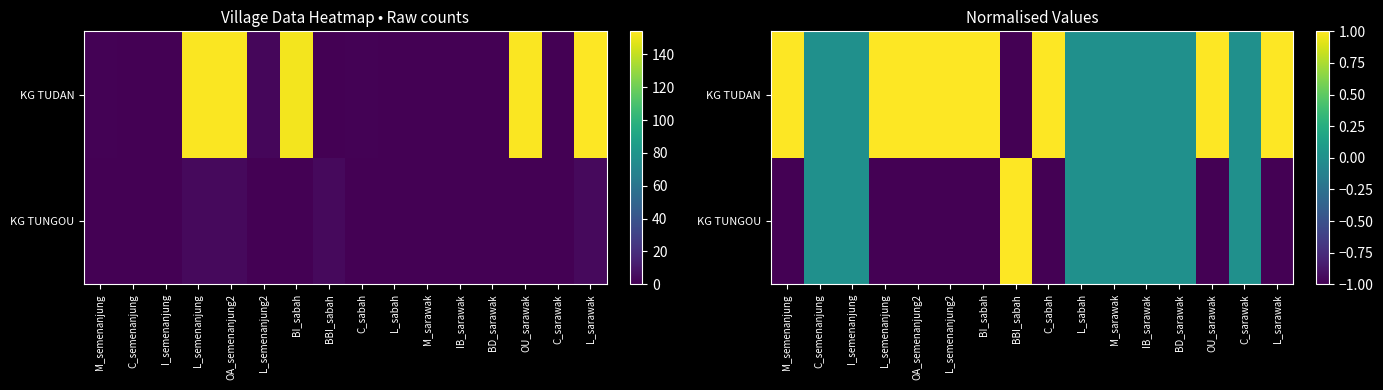

Which series has the widest spread of values?

KG TUNGOU